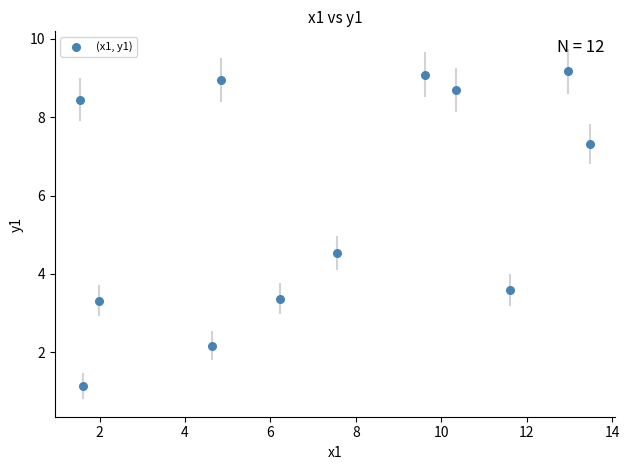

What Y value in the scatter plot is closest to 5?

4.5